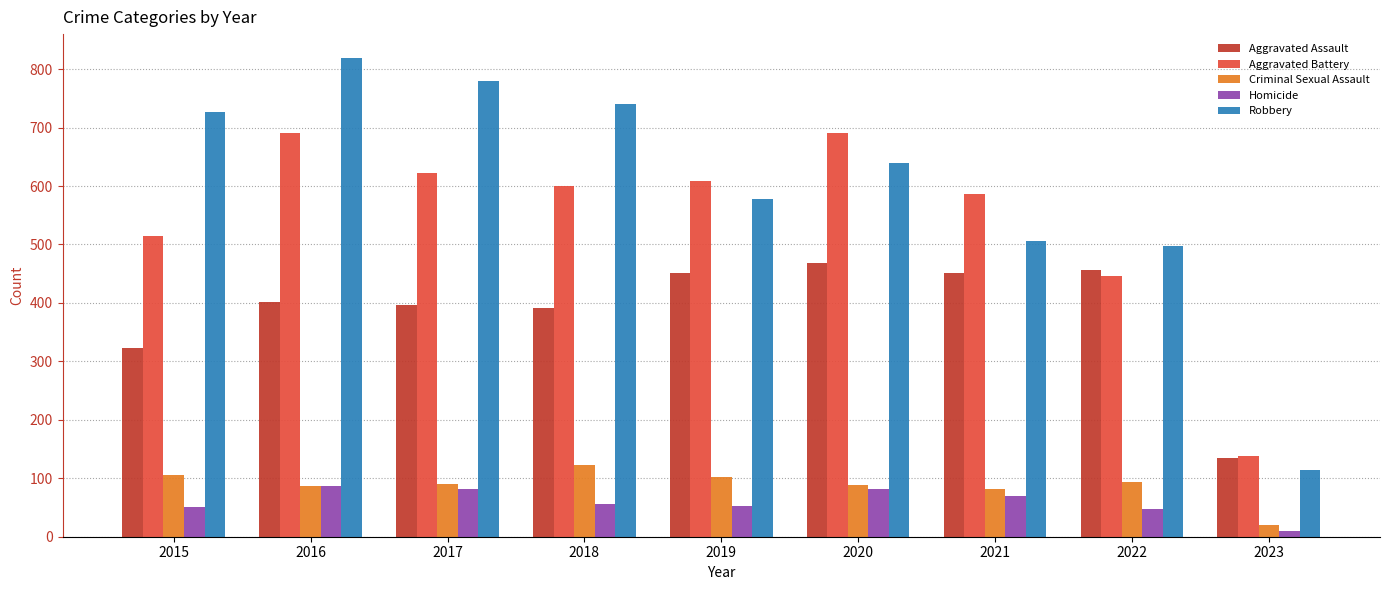

At which category is the sum across all series the highest?

2016